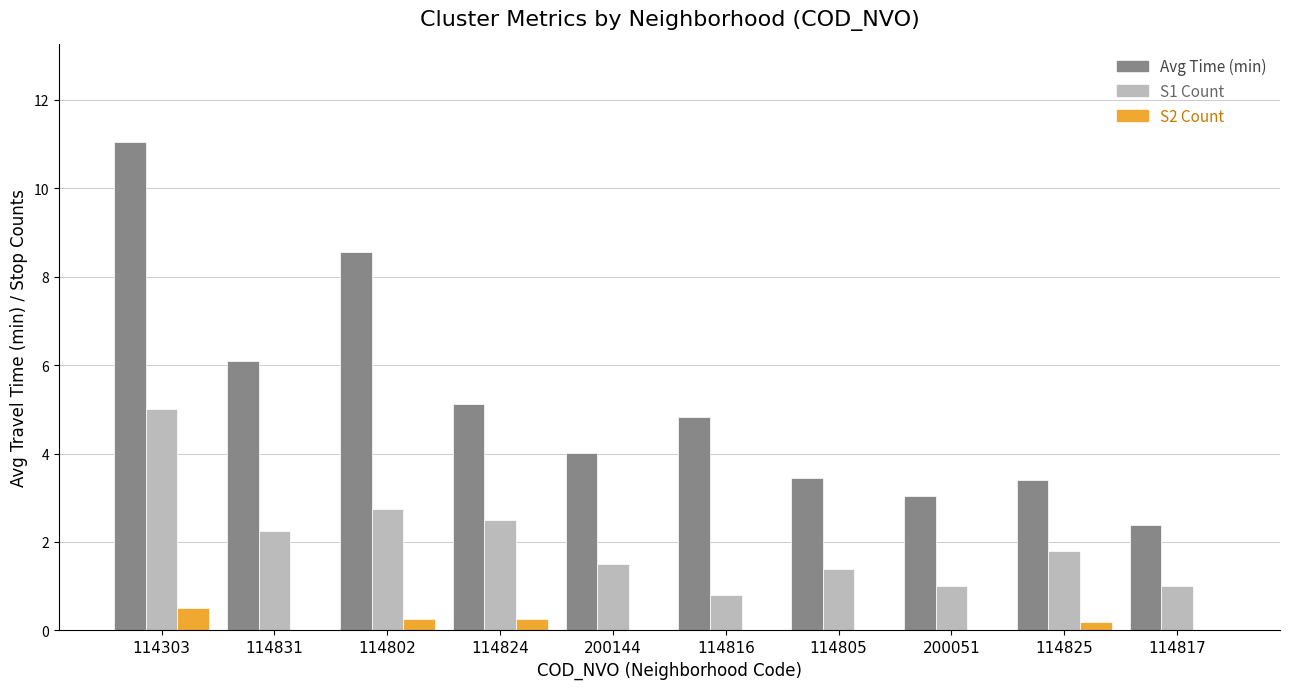

What is the maximum value shown in the chart?

11.0